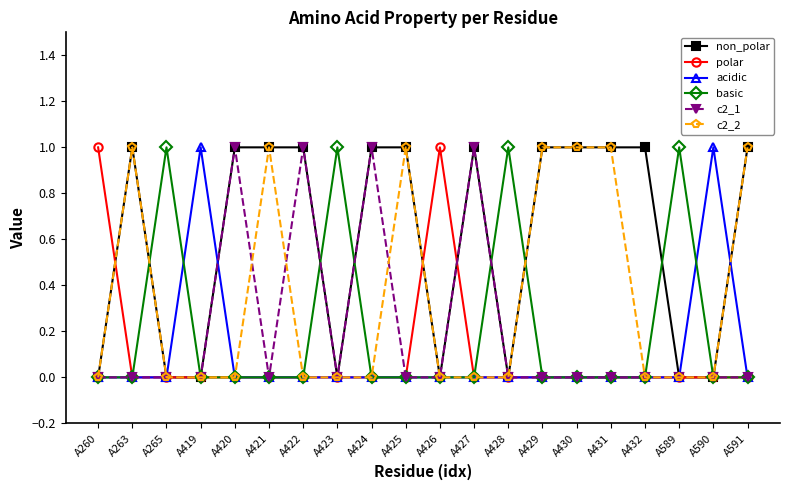

Which series has the largest total across all categories?

non_polar